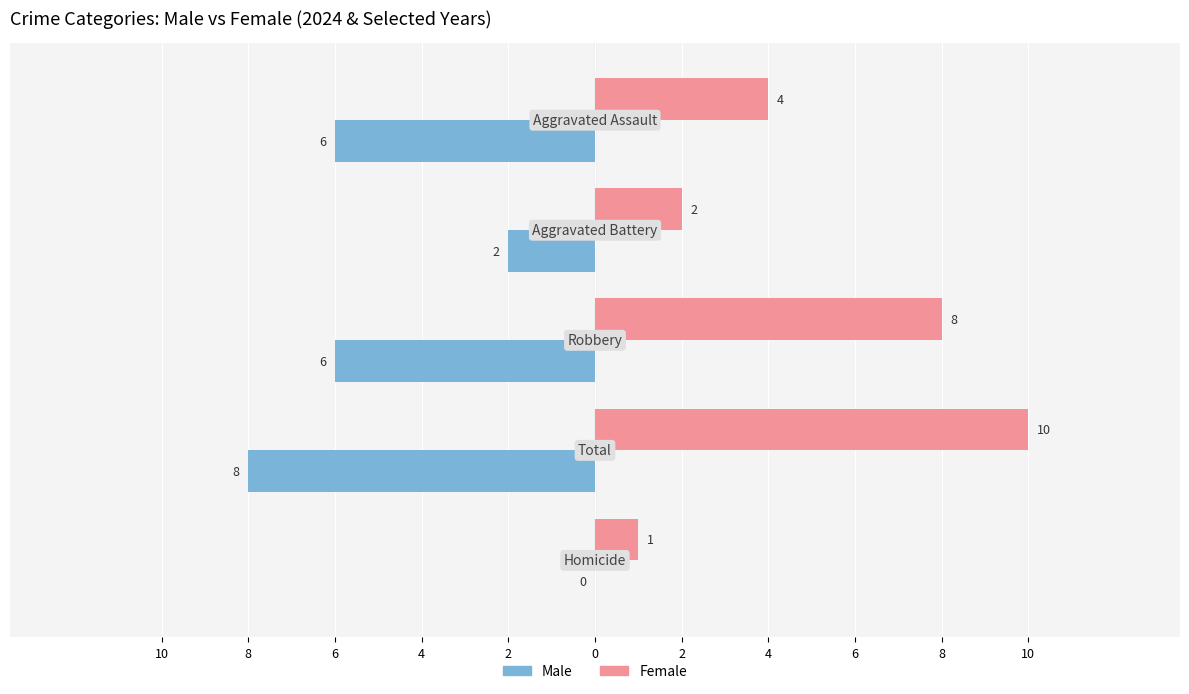

What are all the series names shown in the legend?

Male, Female